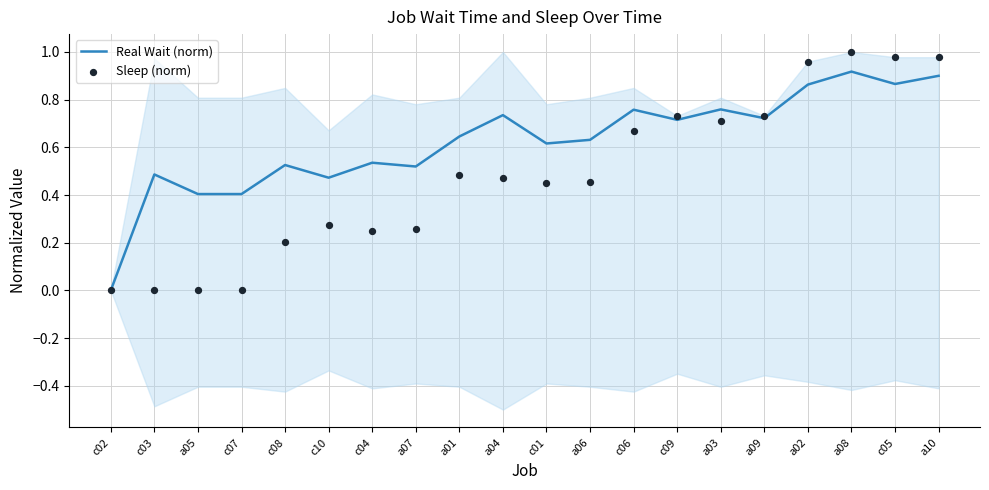

Which series has the largest total across all categories?

Real Wait (norm)